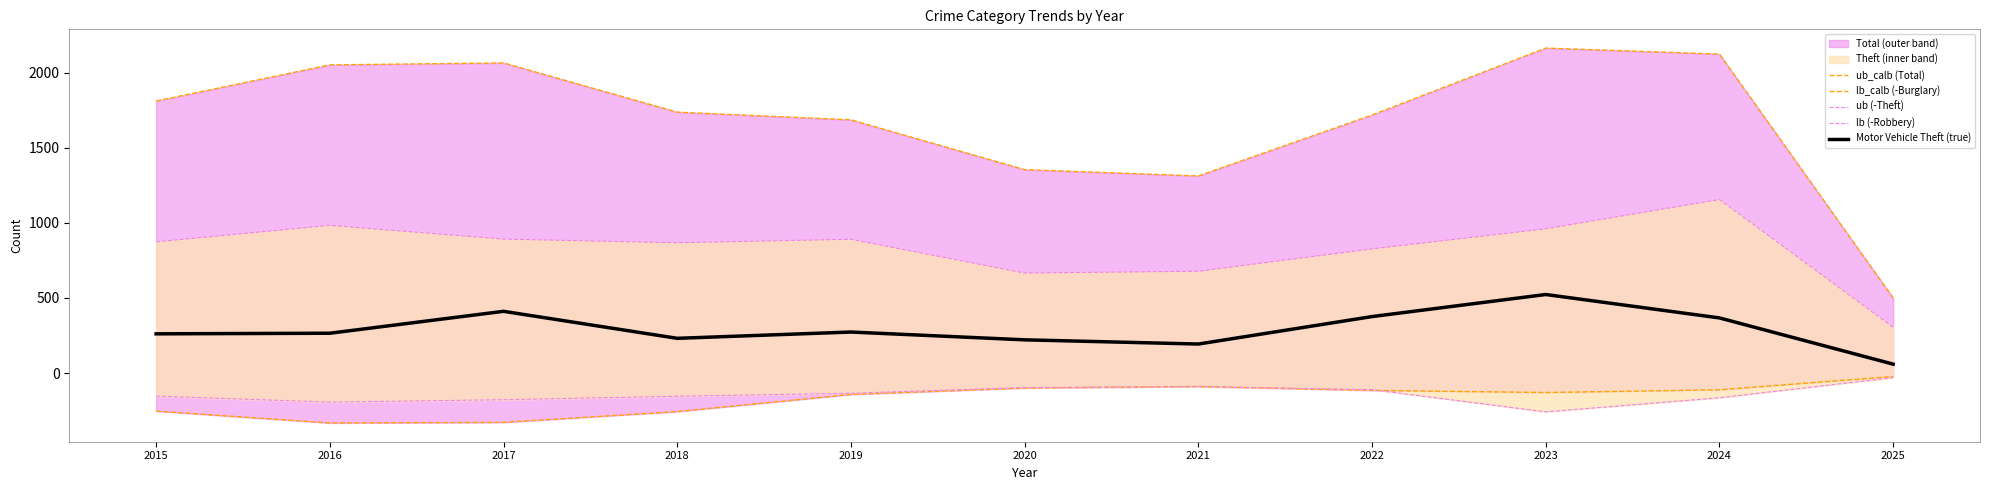

At which category does ub_calb (Total) reach its first local valley?

2021